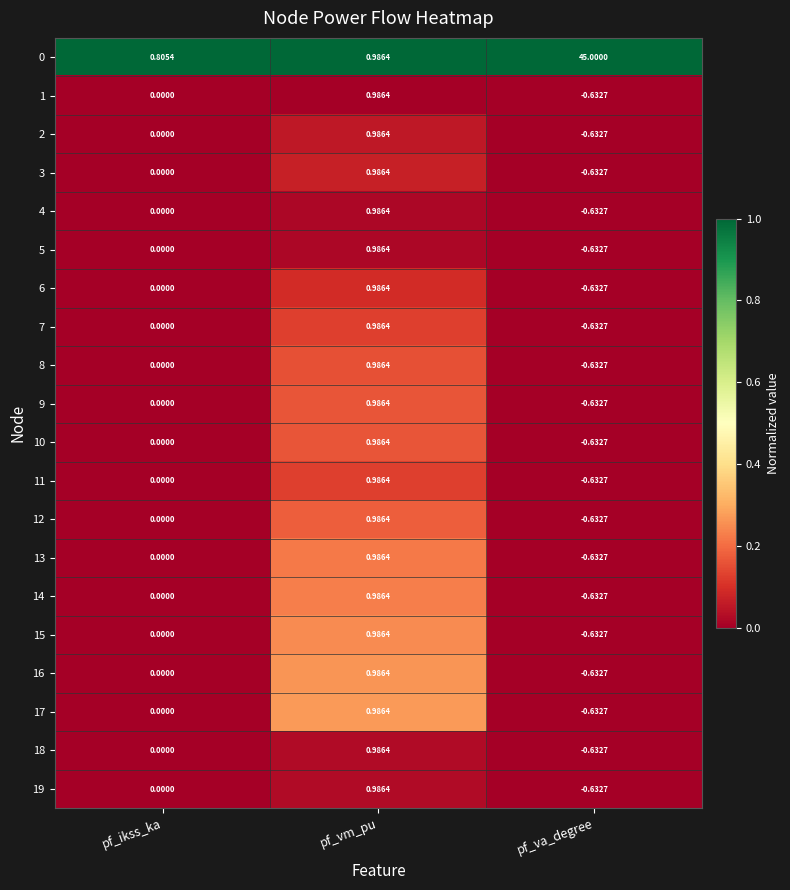

At which category does the chart reach its minimum across all series?

pf_va_degree